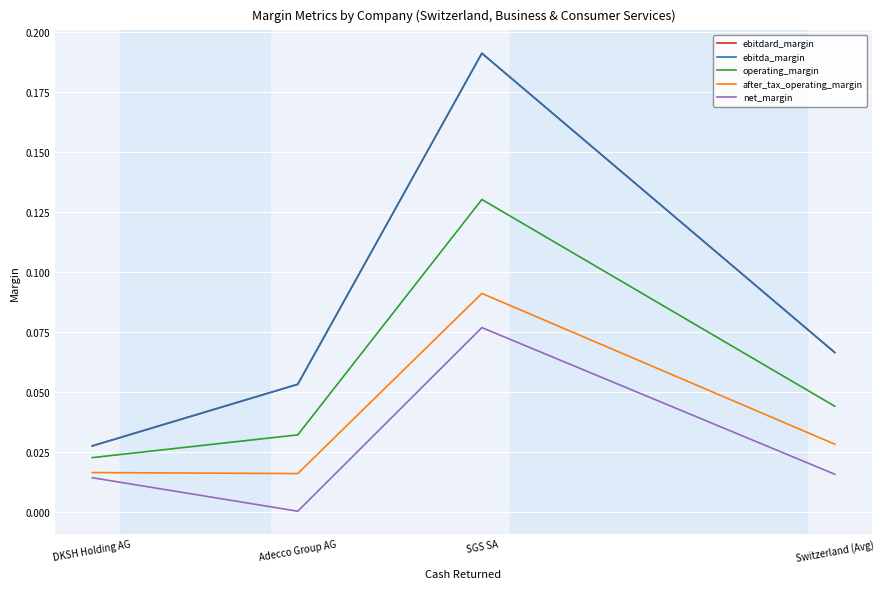

The value of net_margin at Adecco Group AG is 0.0. True or false?

False